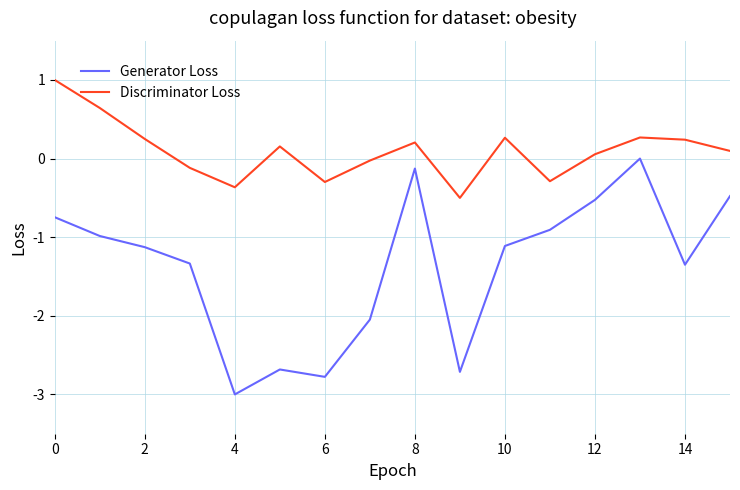

What is the sum of all Generator Loss values?

-21.9